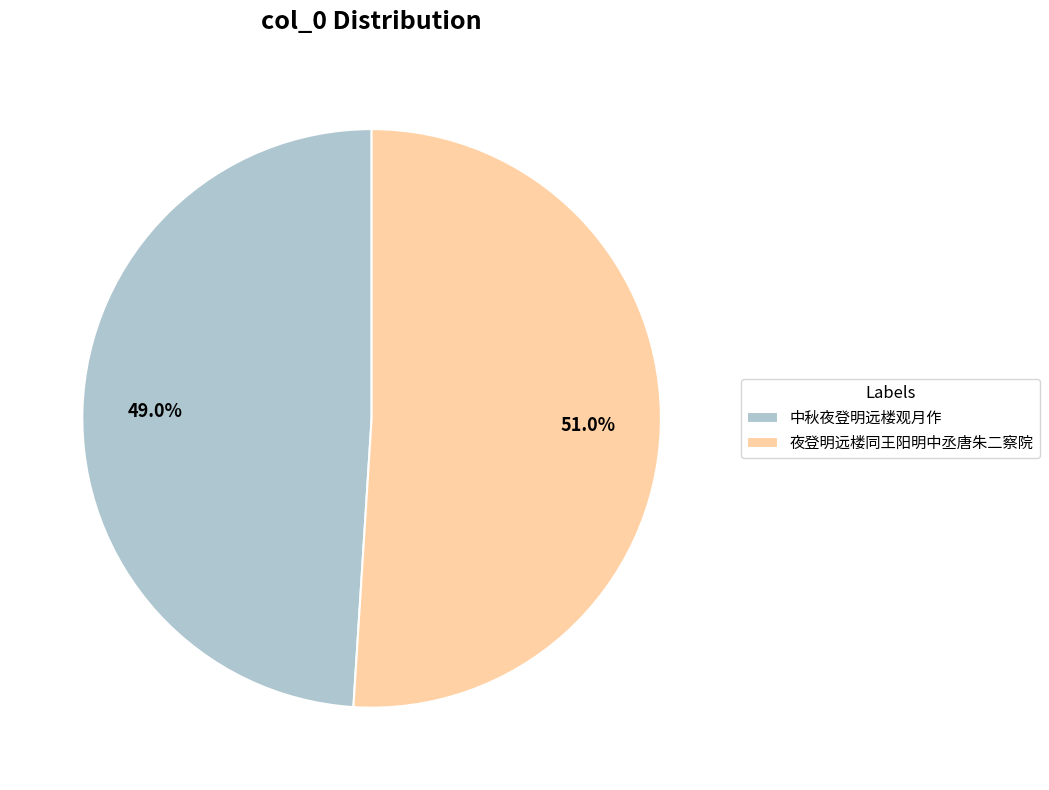

What is the smallest slice in the pie chart?

中秋夜登明远楼观月作